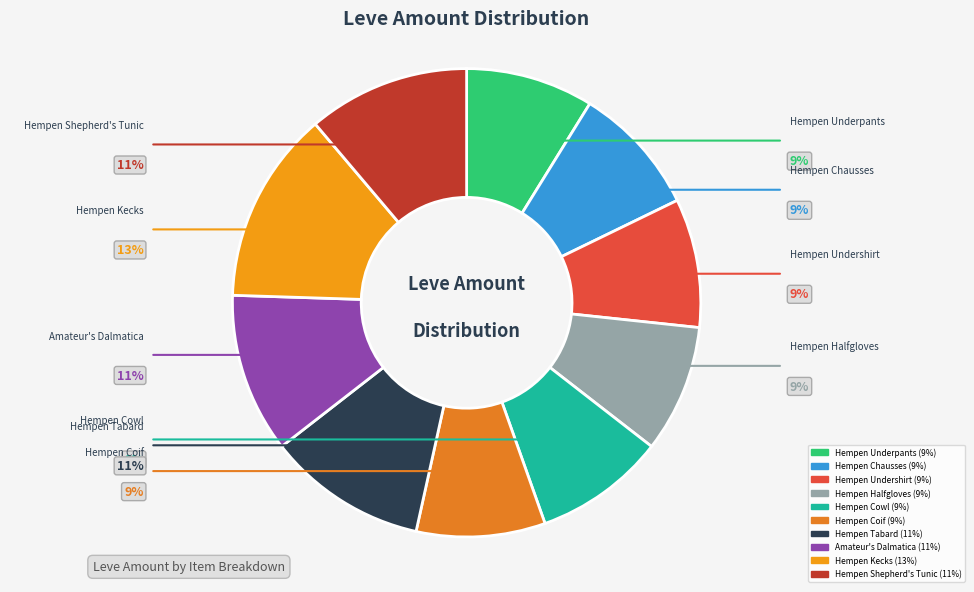

To the nearest percent, what portion does Amateur's Dalmatica represent?

11%